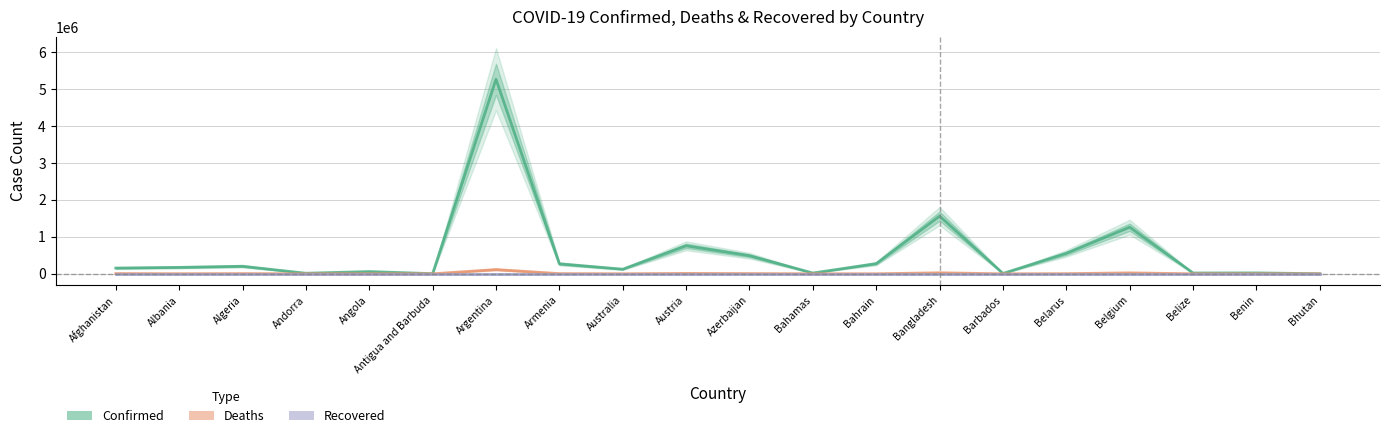

Which category has the highest value in the Deaths series?

Argentina